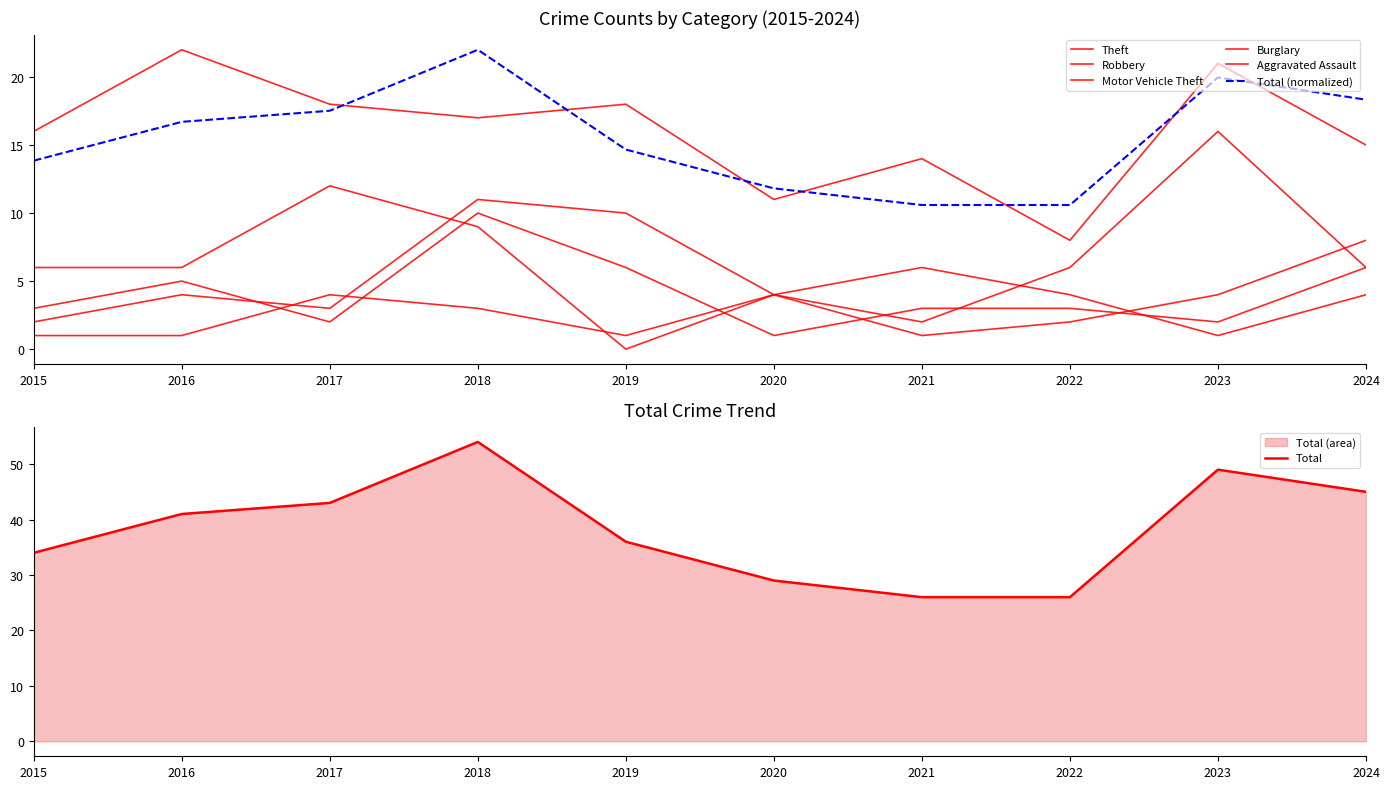

What is the average value of the Total series?

38